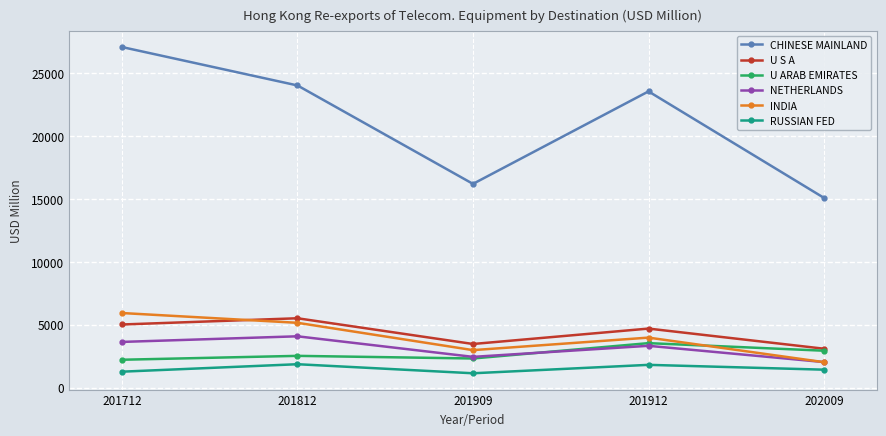

What is the difference between the maximum and minimum values in the INDIA series?

3911.0